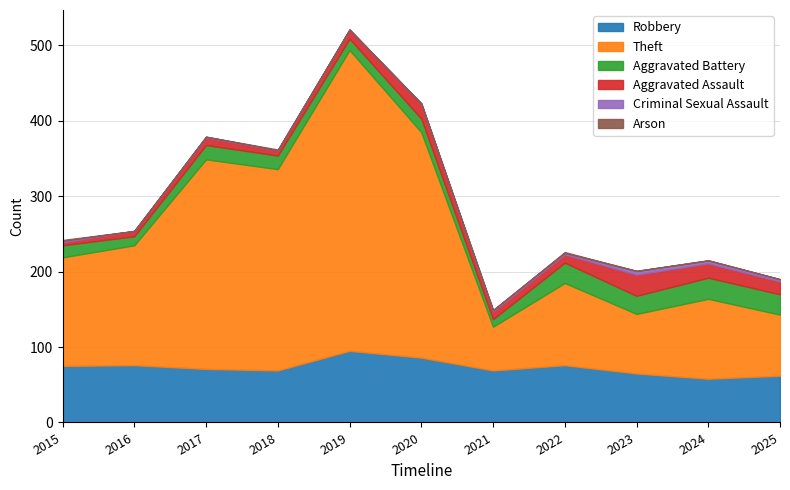

Reading left to right, extract all data points from this chart.

Robbery: 75	76	71	69	95	86	69	76	65	58	62
Theft: 144	159	278	267	399	299	58	109	79	106	81
Aggravated Battery: 16	12	19	18	15	18	10	27	24	28	27
Aggravated Assault: 4	7	10	7	12	20	10	11	28	19	17
Criminal Sexual Assault: 2	0	1	0	0	0	2	2	5	4	3
Arson: 1	0	0	1	0	0	0	1	0	0	0